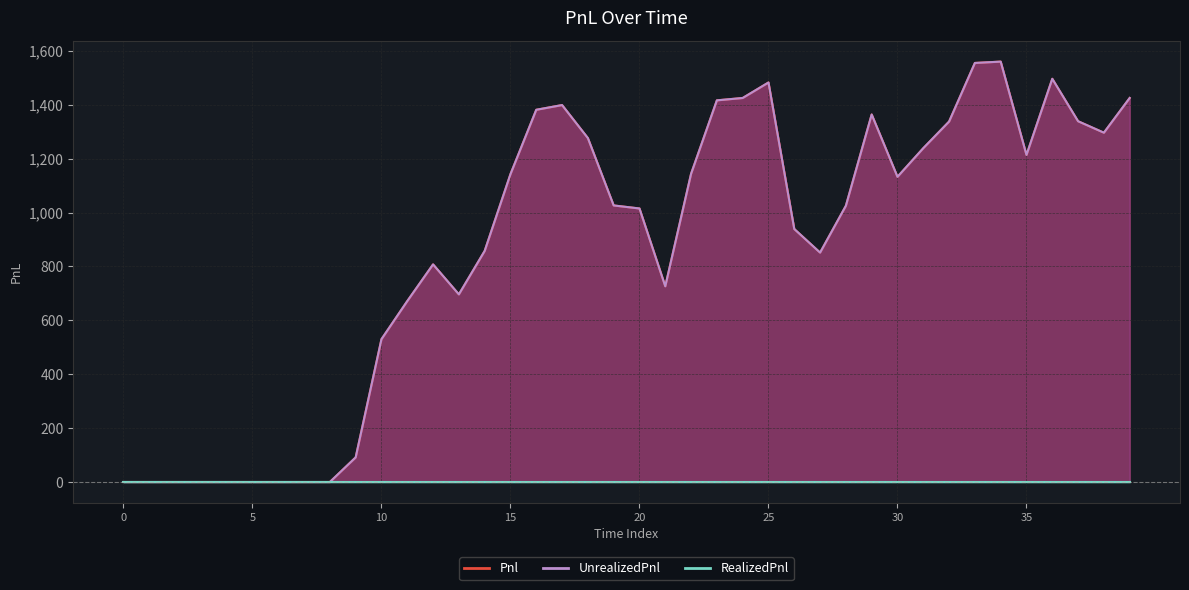

What is the sum of the Pnl values at 35 and 27?

851.3